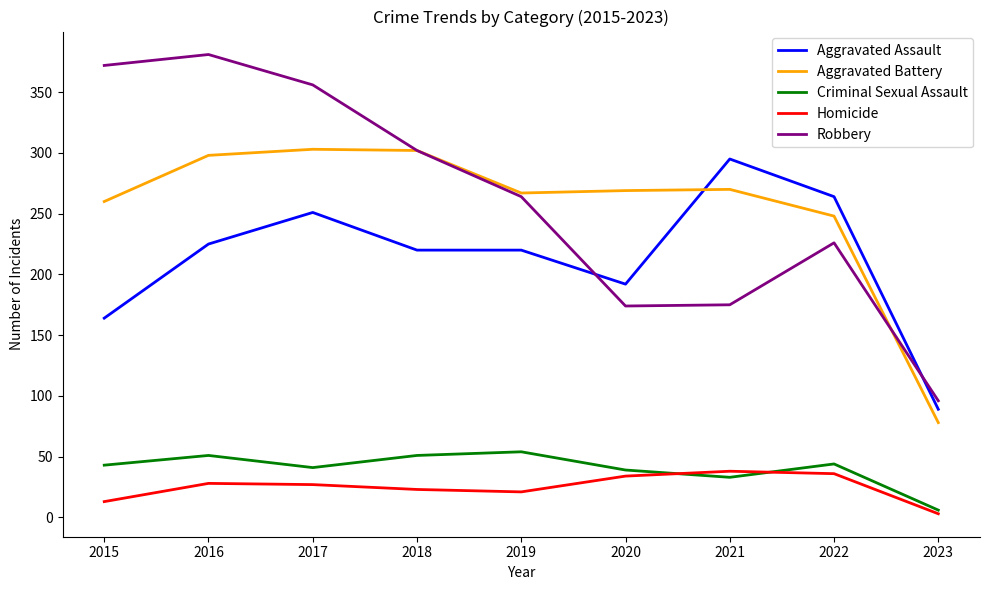

Rank the series at 2016 from highest to lowest value.

Robbery, Aggravated Battery, Aggravated Assault, Criminal Sexual Assault, Homicide